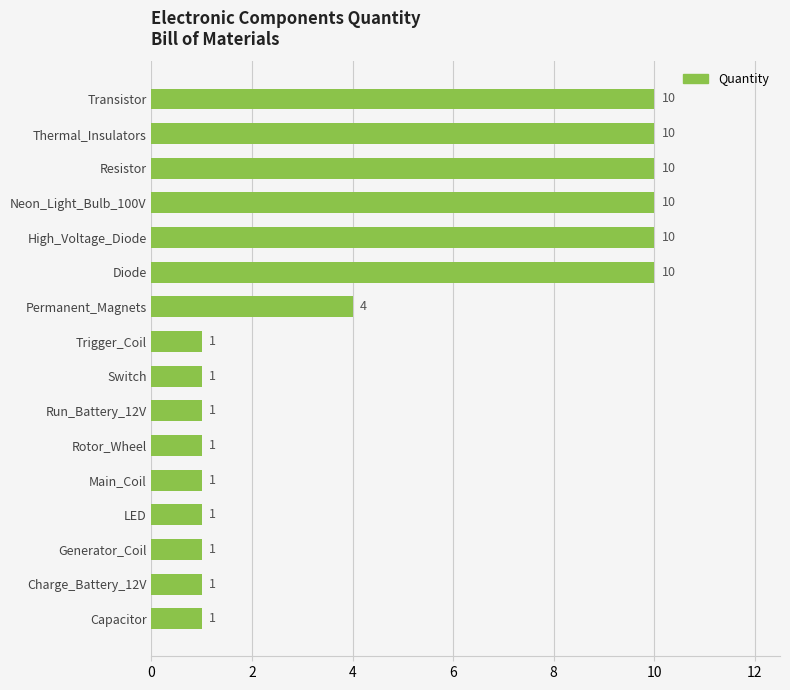

Reading top to bottom, list all the values displayed in this chart.

Transistor=10	Thermal_Insulators=10	Resistor=10	Neon_Light_Bulb_100V=10	High_Voltage_Diode=10	Diode=10	Permanent_Magnets=4	Trigger_Coil=1	Switch=1	Run_Battery_12V=1	Rotor_Wheel=1	Main_Coil=1	LED=1	Generator_Coil=1	Charge_Battery_12V=1	Capacitor=1